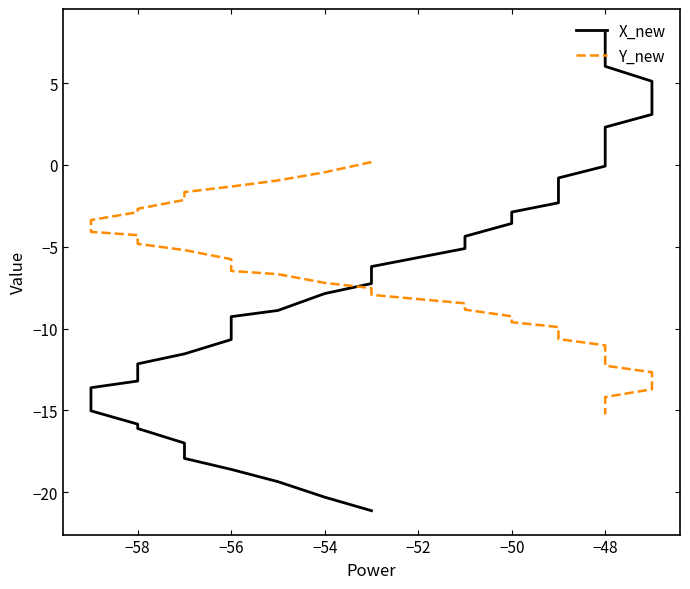

What is the smallest value displayed?

-21.1